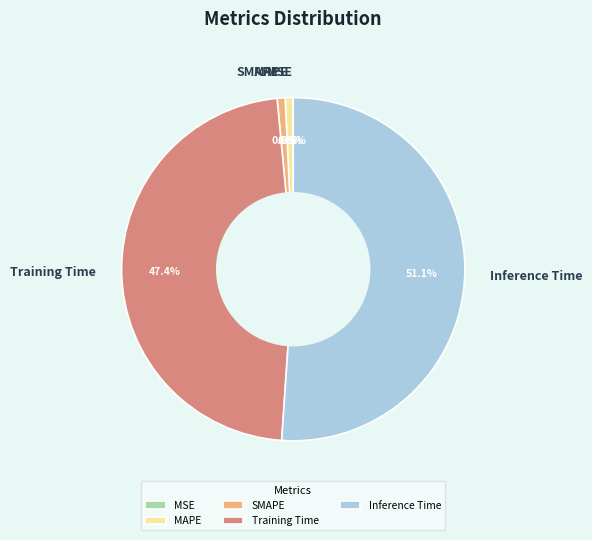

Combined, what portion of the pie is Inference Time and Training Time?

98.5%